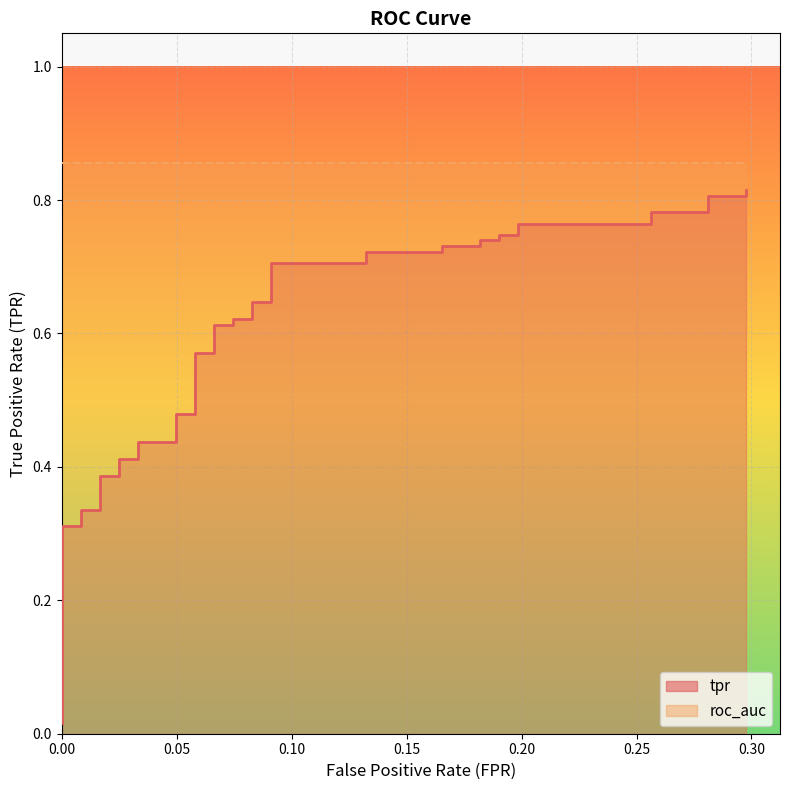

What is the difference between the maximum and minimum values?

0.8